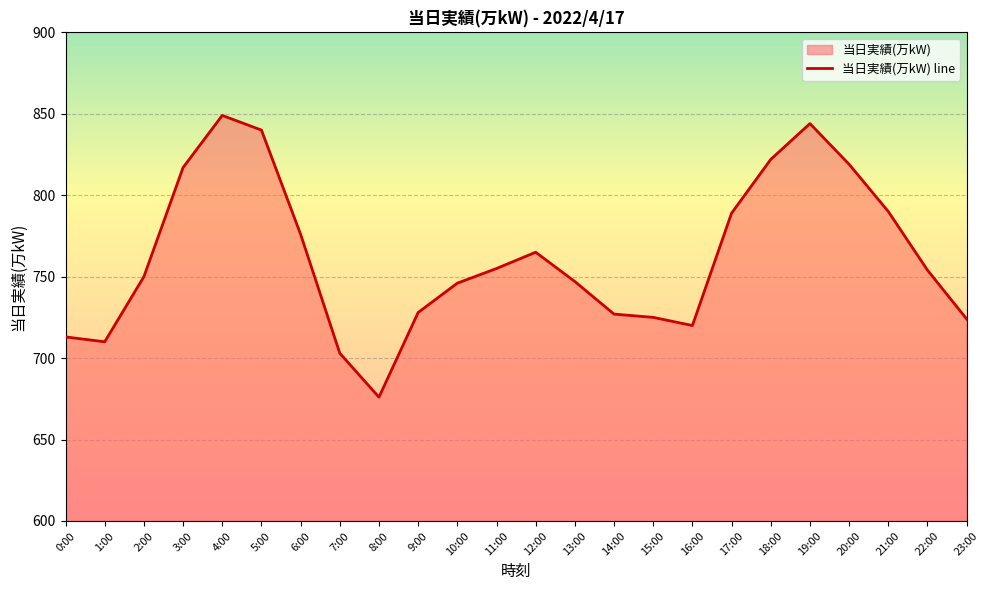

What is the label of the 20th point from the left?

19:00